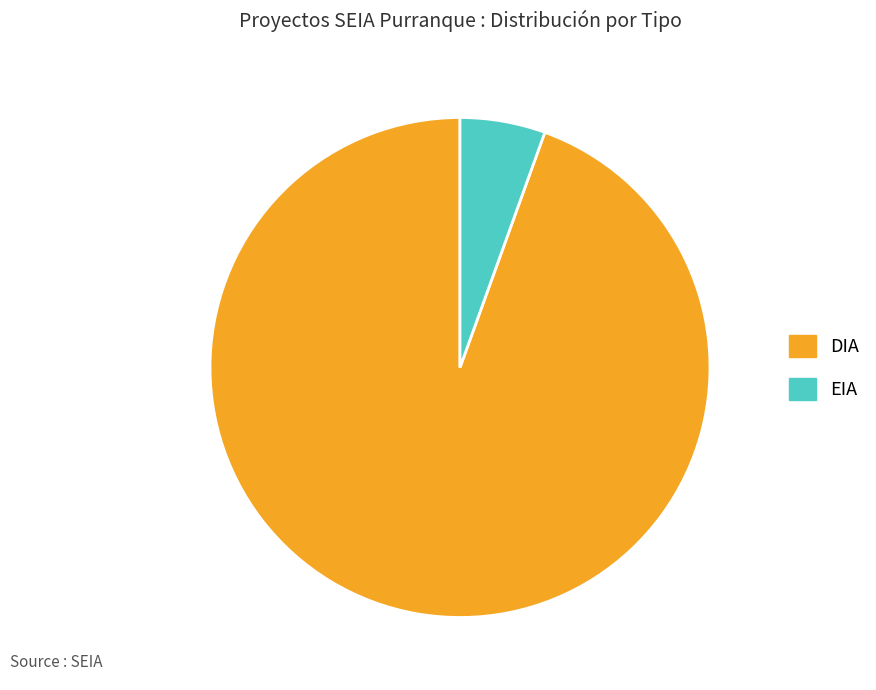

Is the sum of DIA and EIA greater than half?

Yes